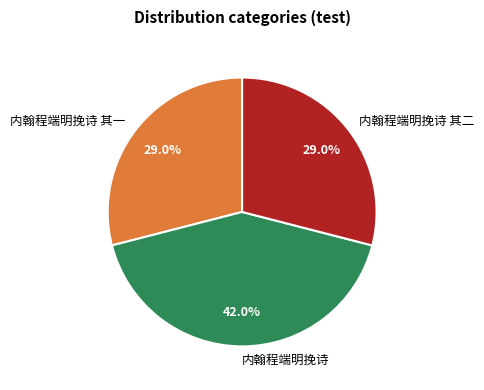

How many slices are in this pie chart?

3